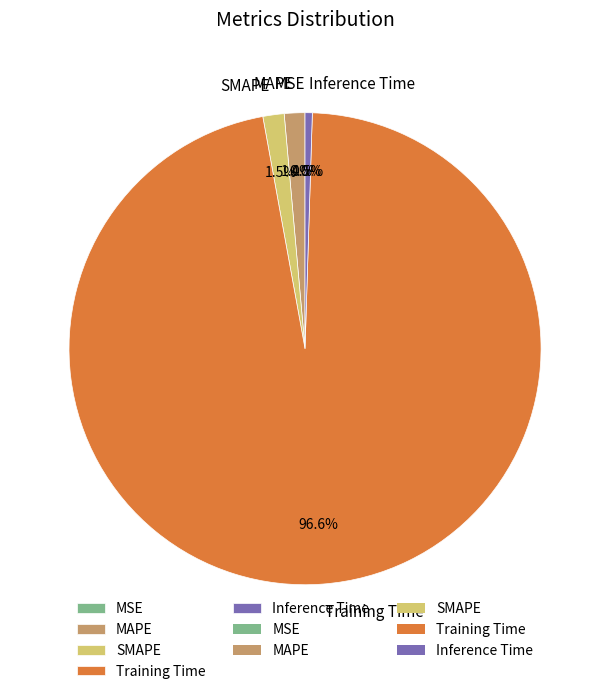

How much of the chart is everything except Training Time?

3.4%